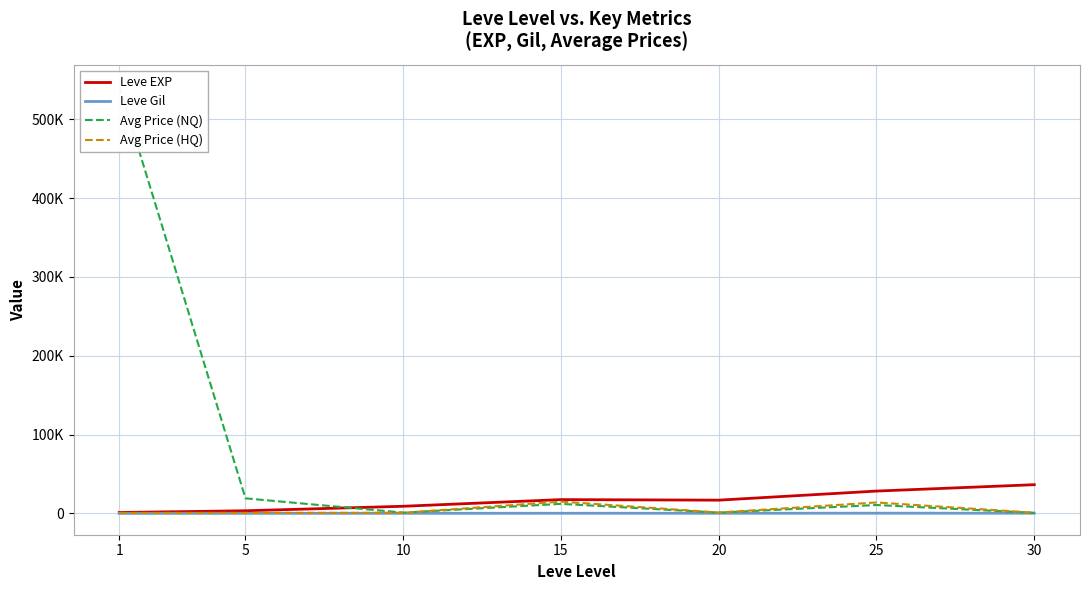

How many data points in Avg Price (HQ) are above 950?

4